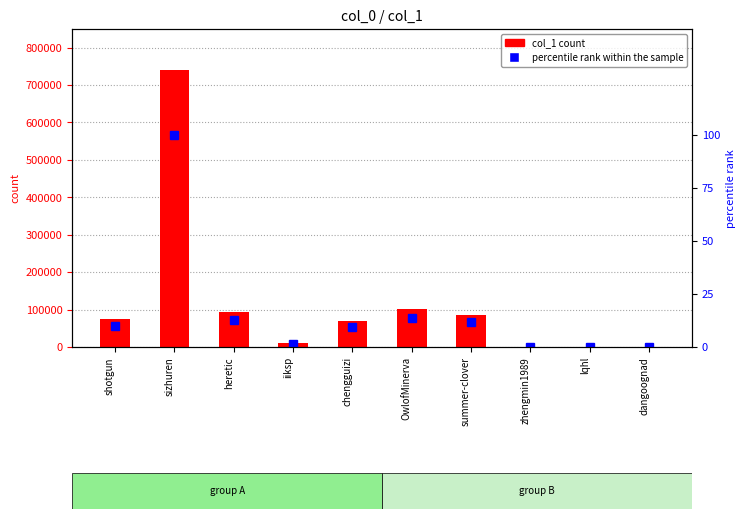

What is the sum of the percentile rank within the sample values at shotgun and heretic?

22.6